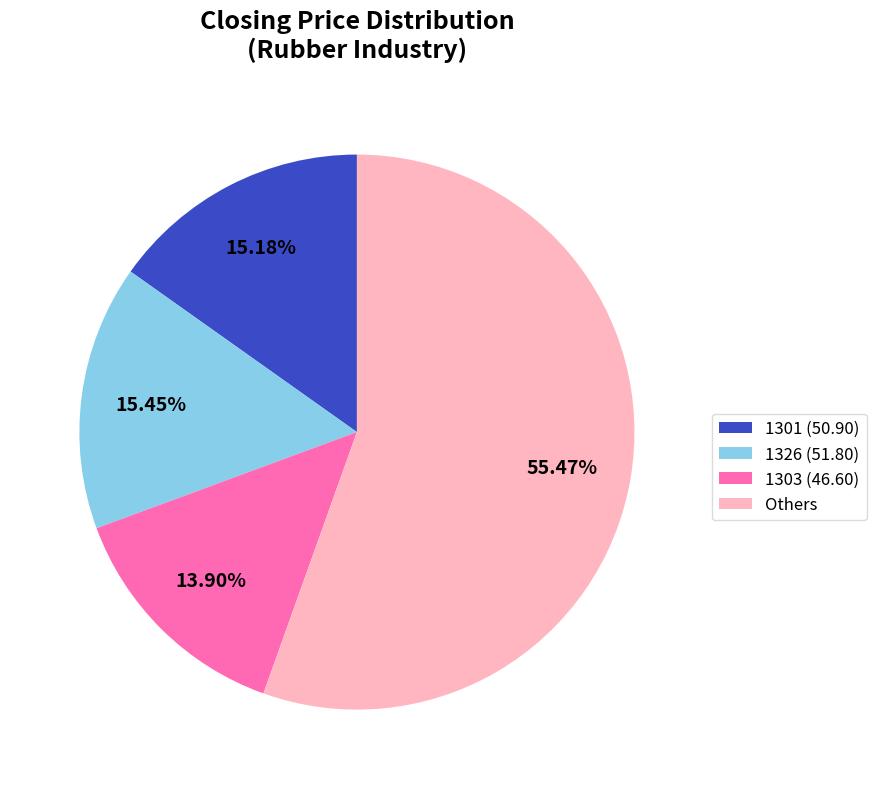

Which category has the biggest portion of the pie?

Others